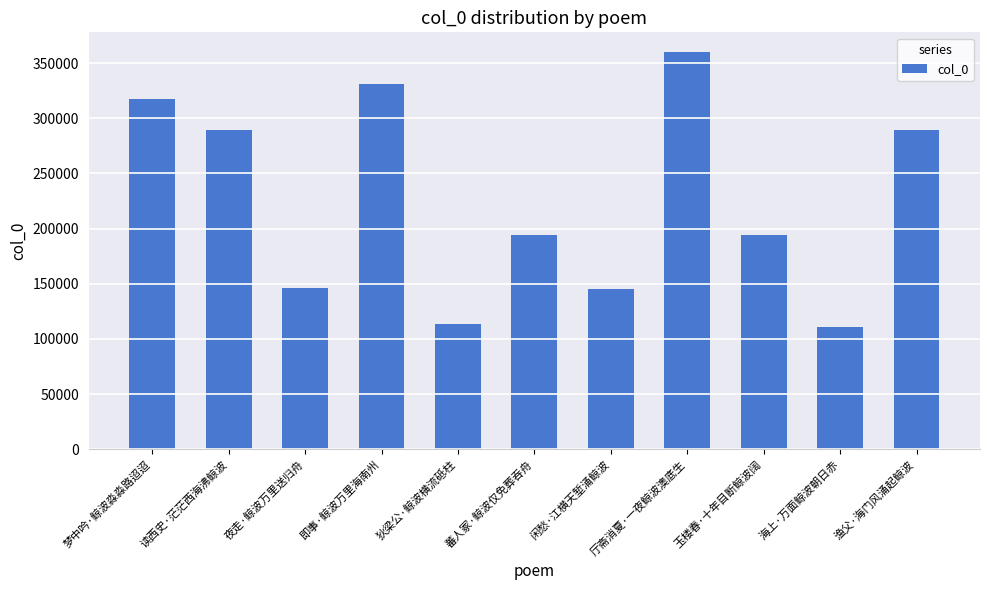

Which has a higher value, 玉楼春·十年目断鲸波阔 or 夜走·鲸波万里送归舟?

玉楼春·十年目断鲸波阔